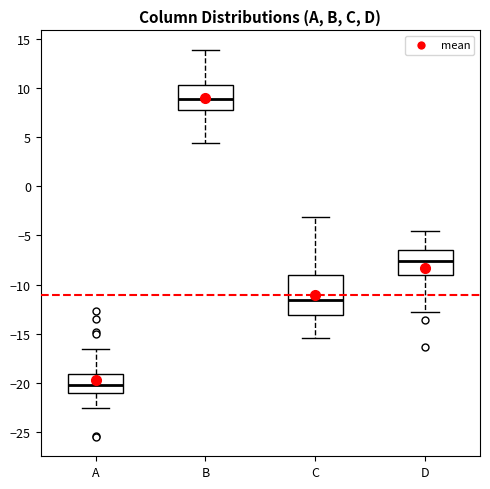

Comparing the boxes themselves (not the whiskers), which one is the tallest?

C